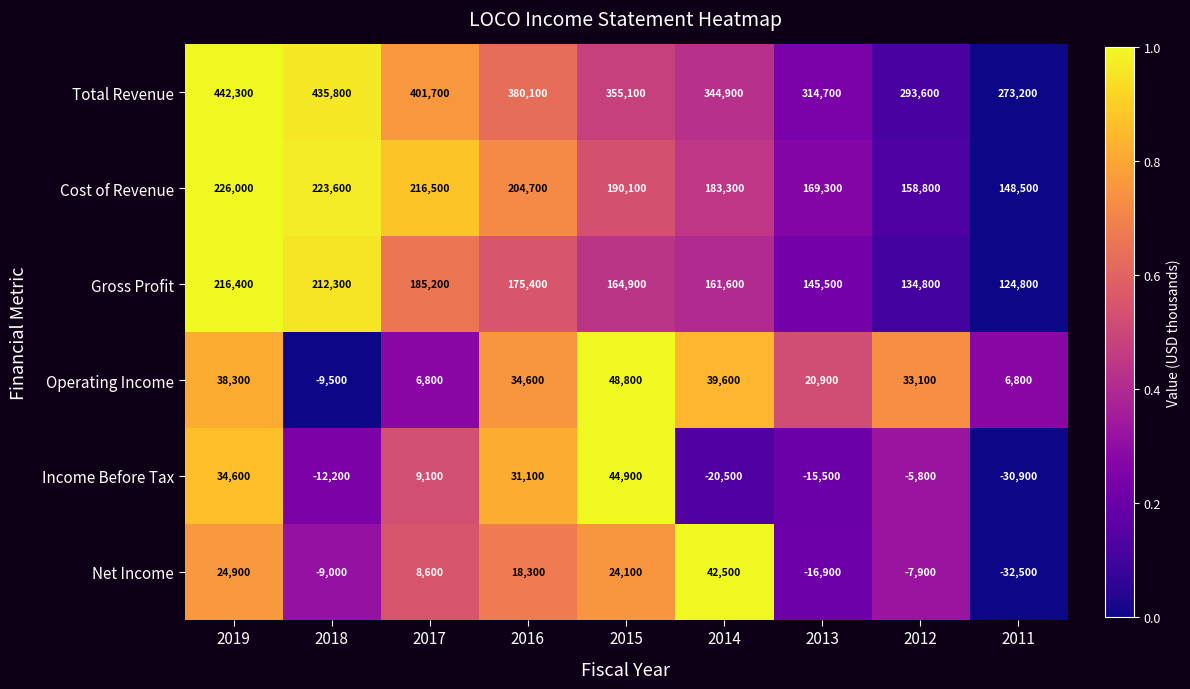

The Income Before Tax series shows -9100 at 2012. True or false?

False